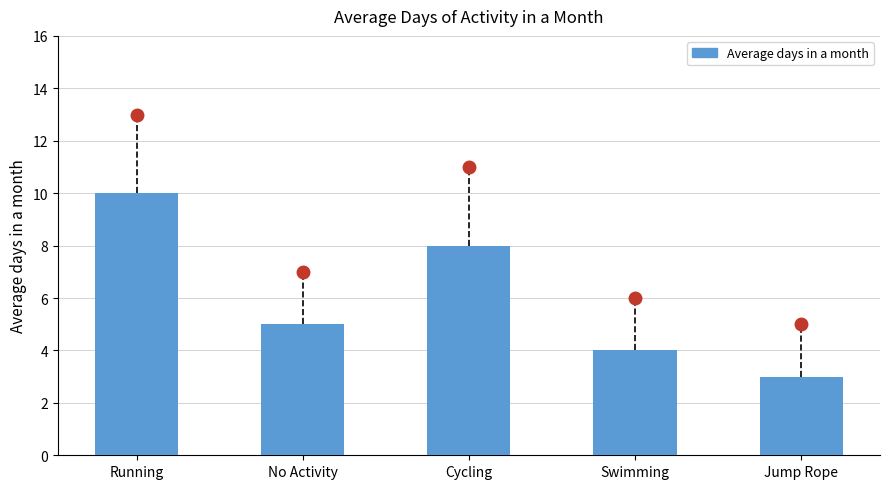

What is the label of the 1st bar from the left?

Running